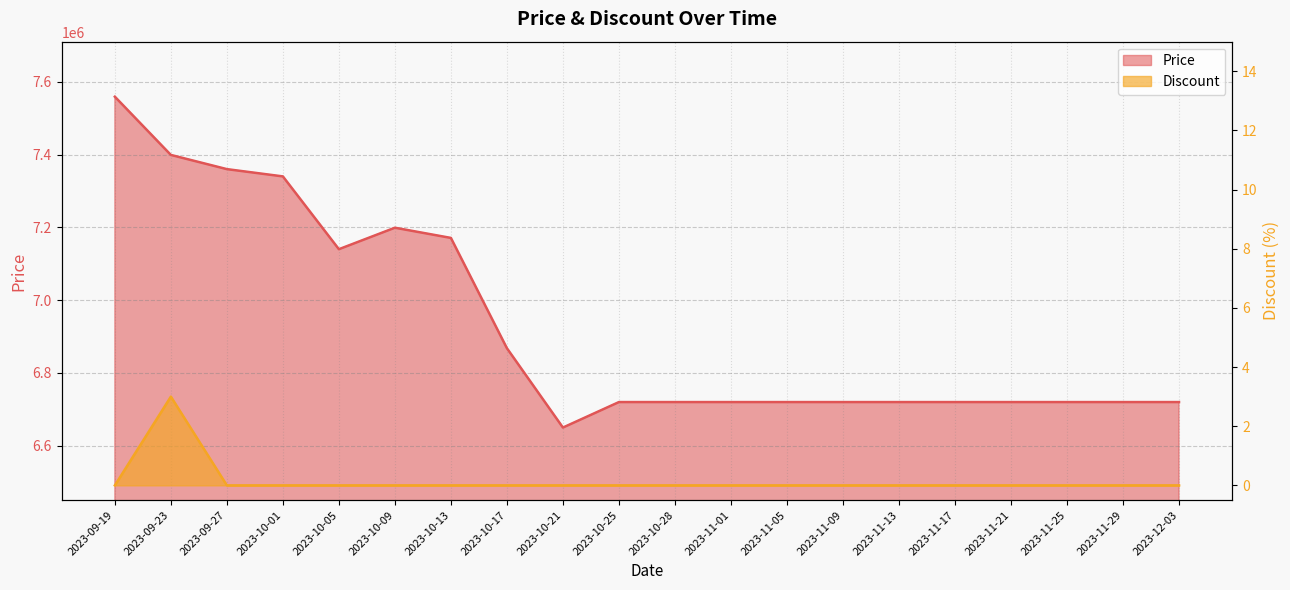

True or false: Discount and Price intersect in this chart.

False